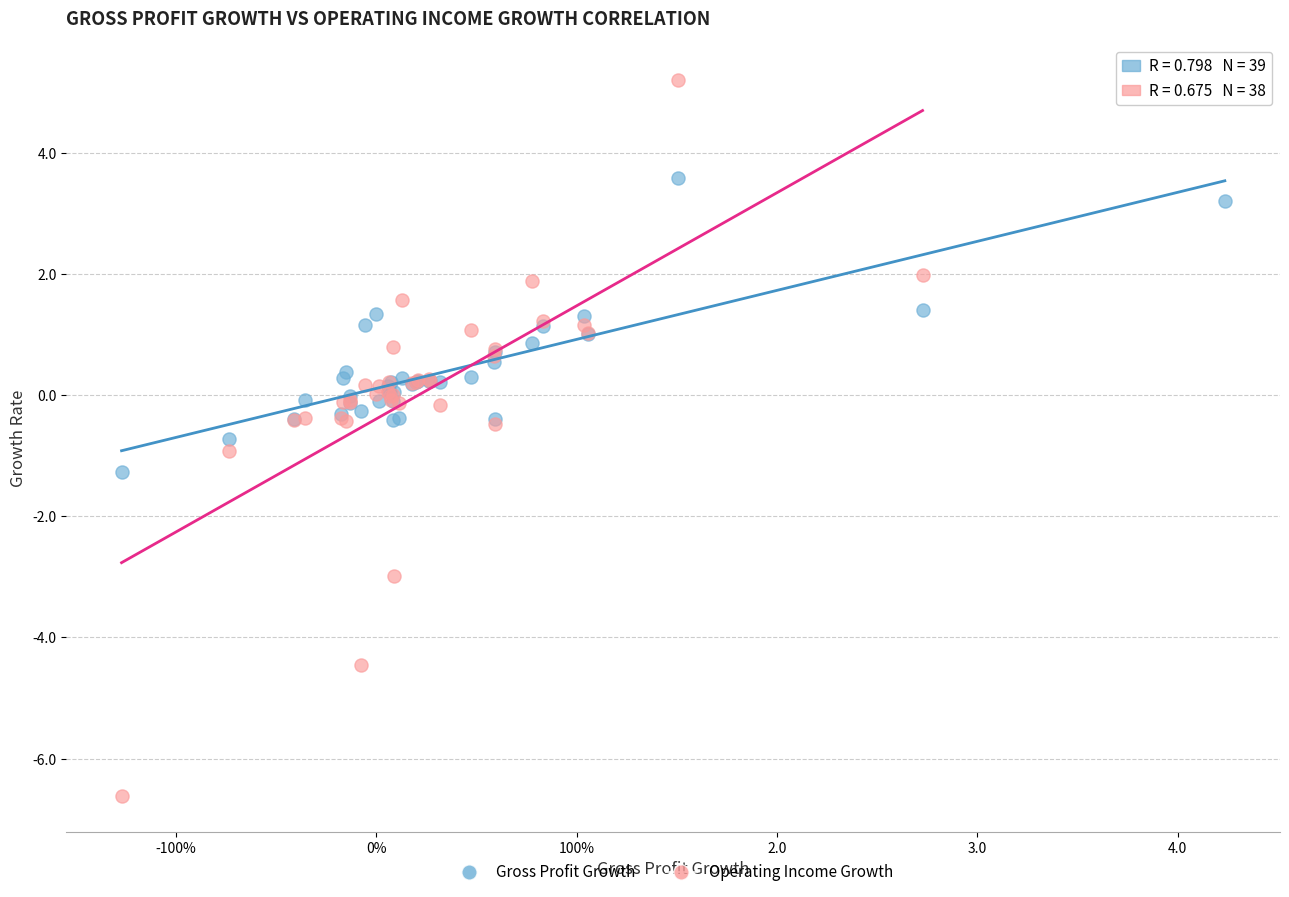

What are all the series names shown in the legend?

Gross Profit Growth, Operating Income Growth